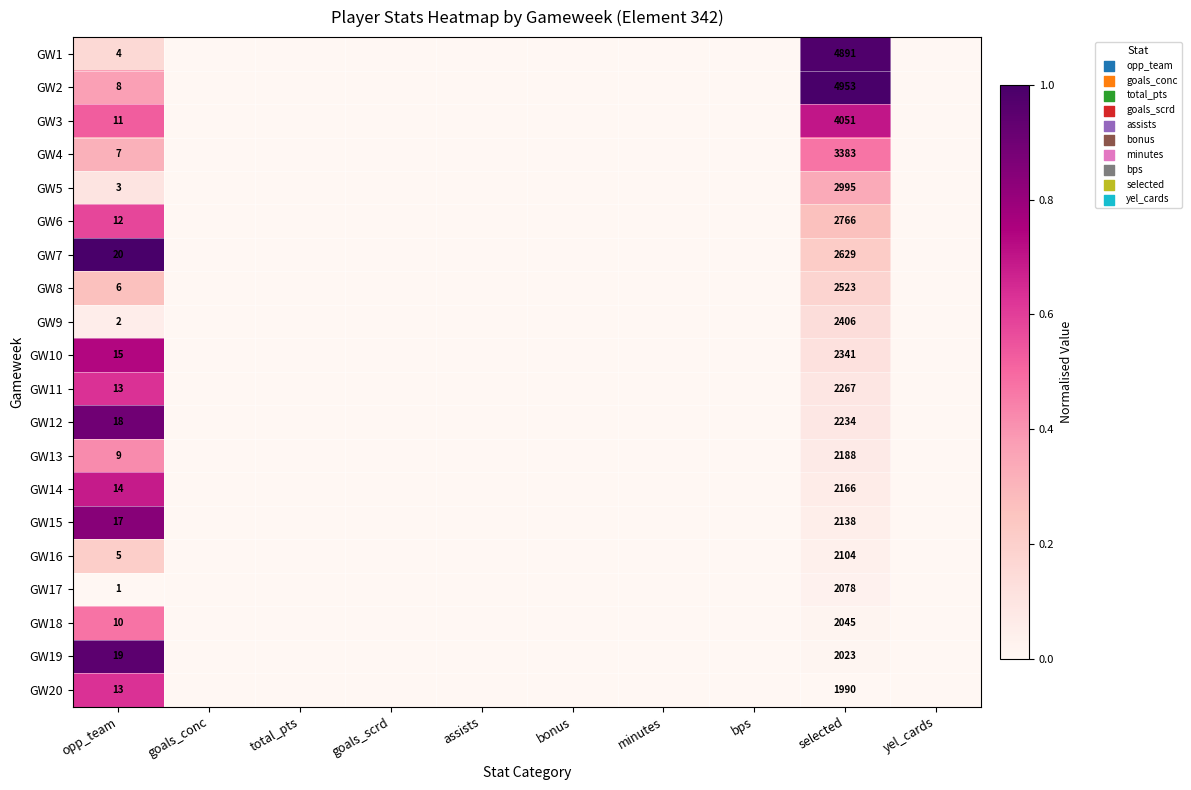

What is the total value across all series at opp_team?

207